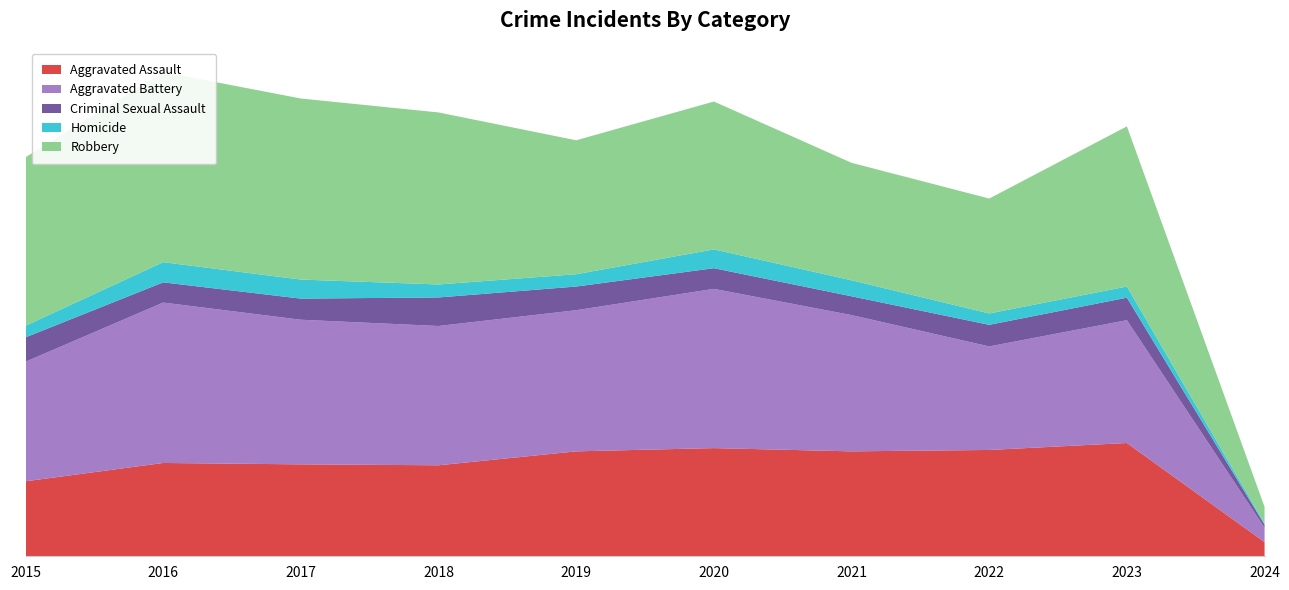

Reading left to right, extract all data points from this chart.

Aggravated Assault: 323	402	396	392	452	466	452	458	488	61
Aggravated Battery: 515	691	623	600	608	686	587	446	529	62
Criminal Sexual Assault: 105	87	91	123	102	89	81	93	97	13
Homicide: 50	87	82	56	53	81	69	49	48	5
Robbery: 726	819	780	741	577	637	506	495	690	72